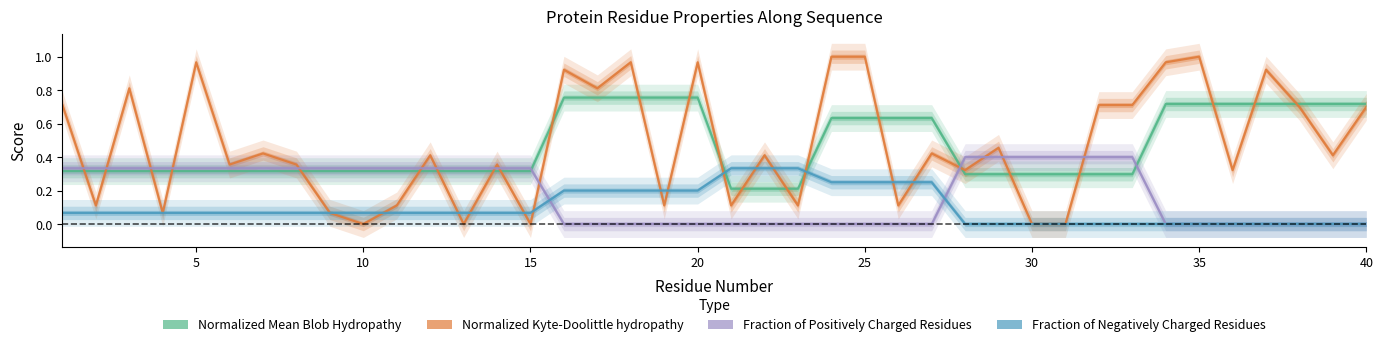

True or false: Normalized_Mean_Blob_Hydropathy has a value of 0.2 at 11.

False